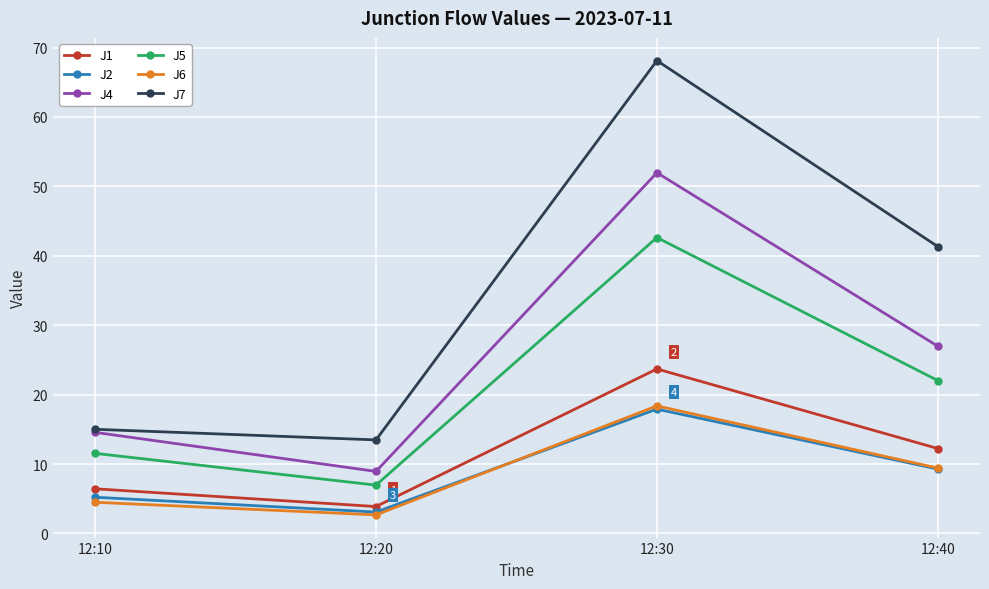

What is the lowest value of the J7 series?

13.5